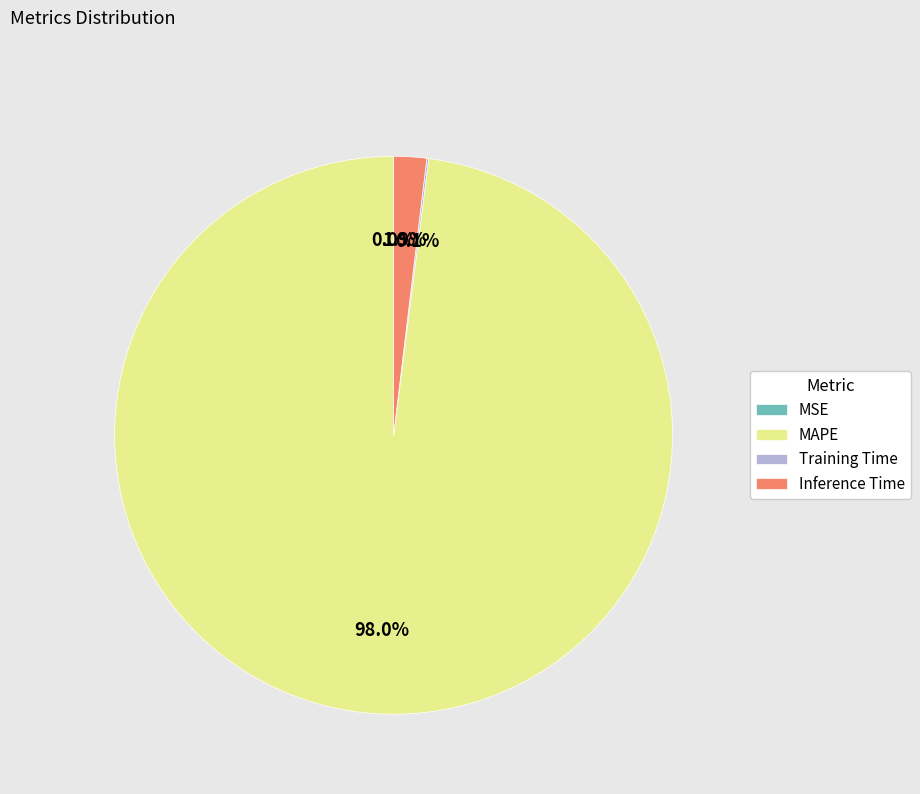

The Inference Time slice represents 2% of the pie. True or false?

True